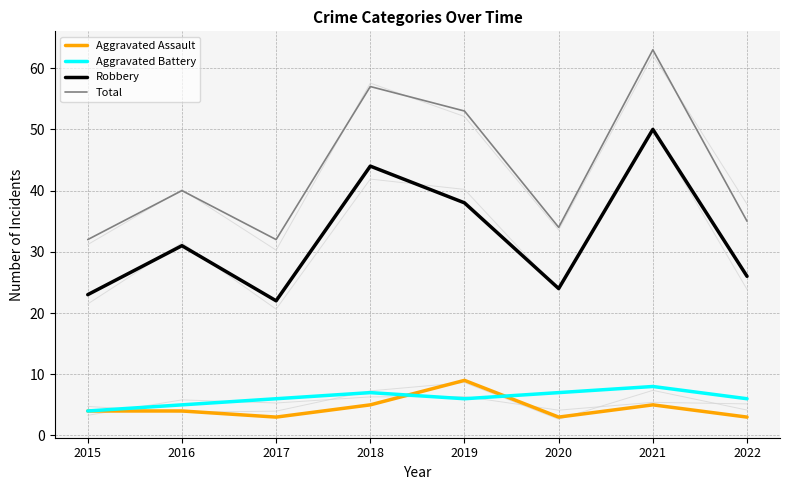

What is the minimum value for Total?

32